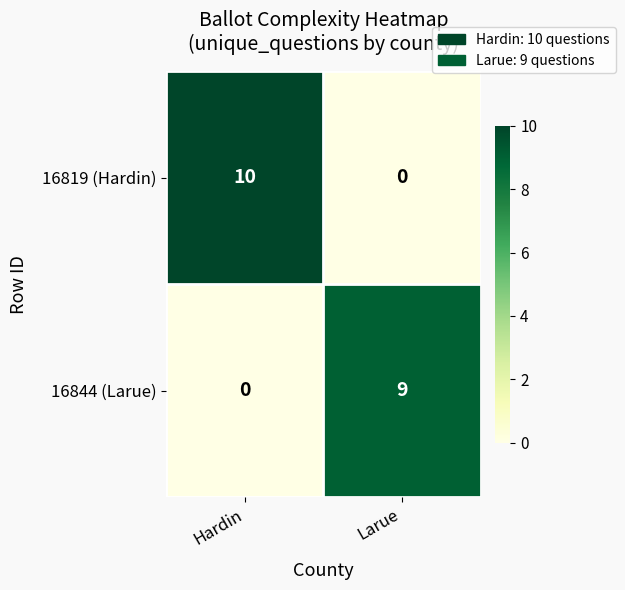

Is it true that 16819 (Hardin) equals -4 at Larue?

False